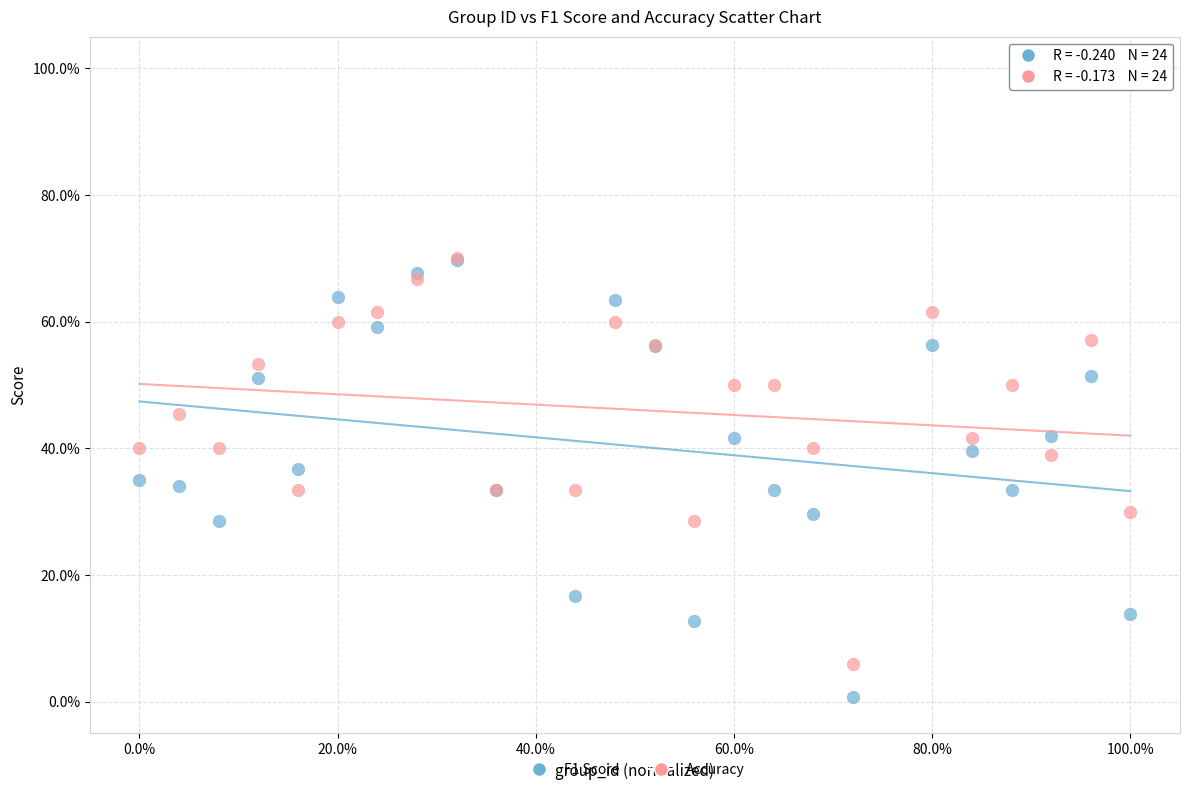

Which series contains the lowest Y value?

F1 Score